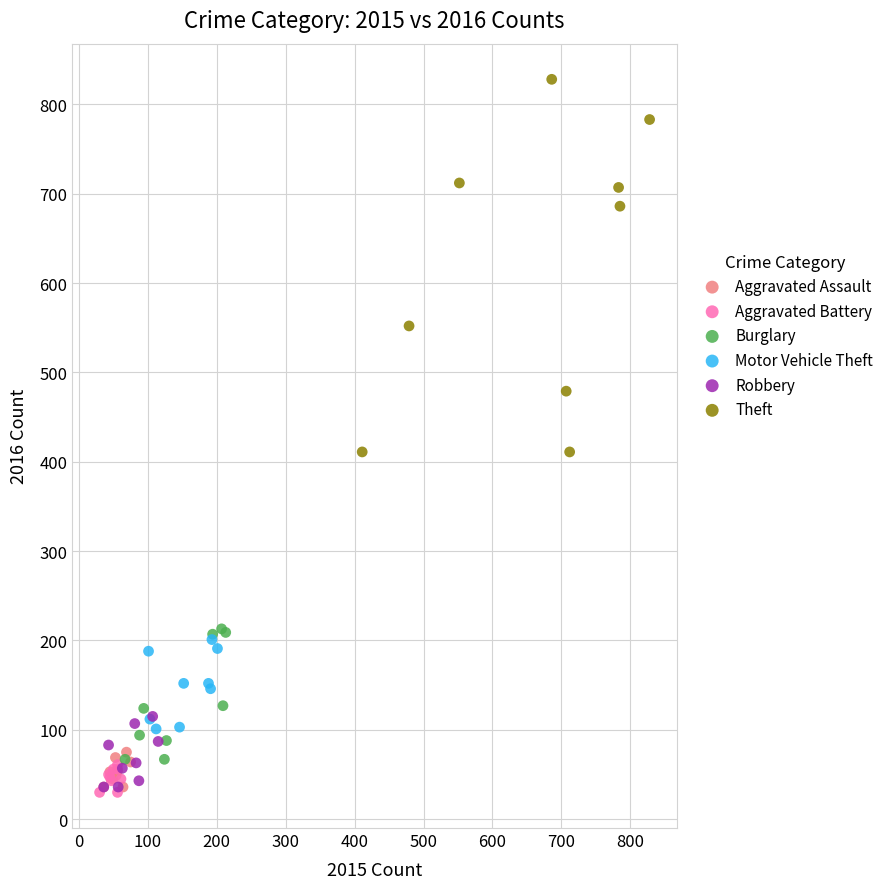

What are all the series names shown in the legend?

Aggravated Assault, Aggravated Battery, Burglary, Motor Vehicle Theft, Robbery, Theft